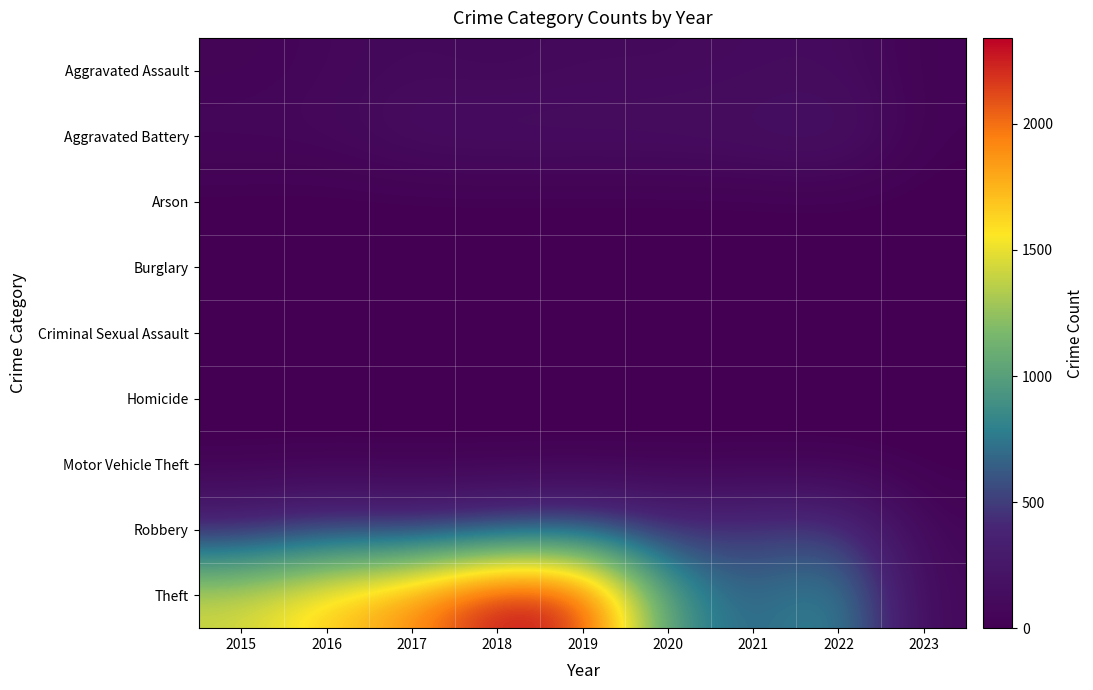

Which label corresponds to the largest value in the chart?

2018